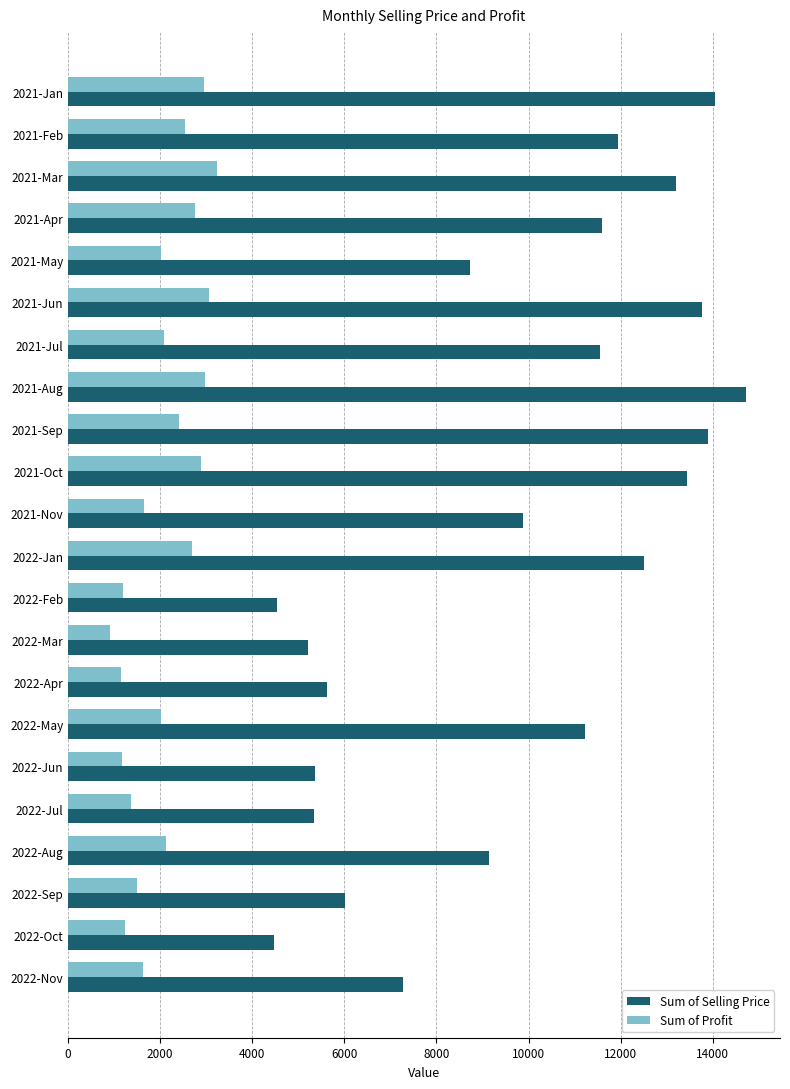

Which series has the largest total across all categories?

Sum of Selling Price